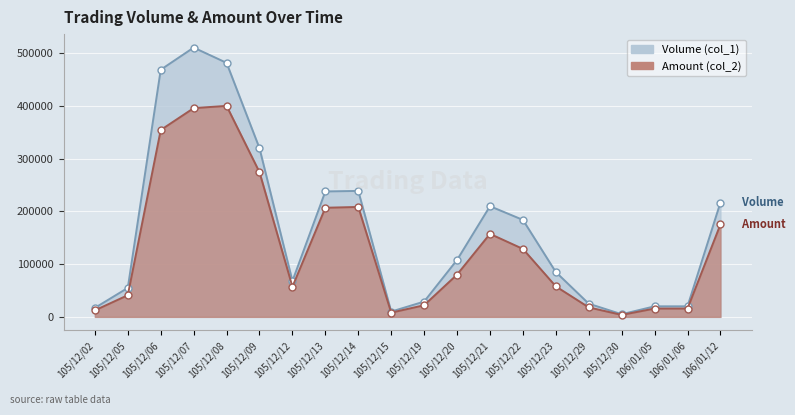

How many data points does each series have?

20